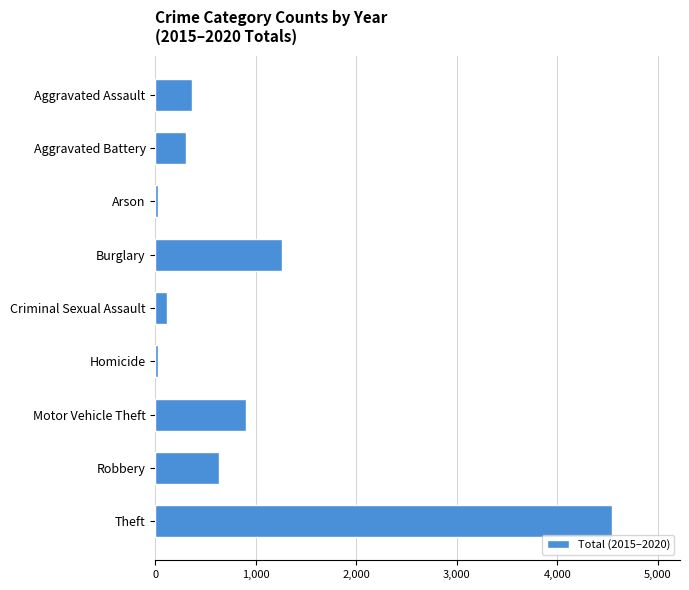

What is the minimum value shown in the chart?

22